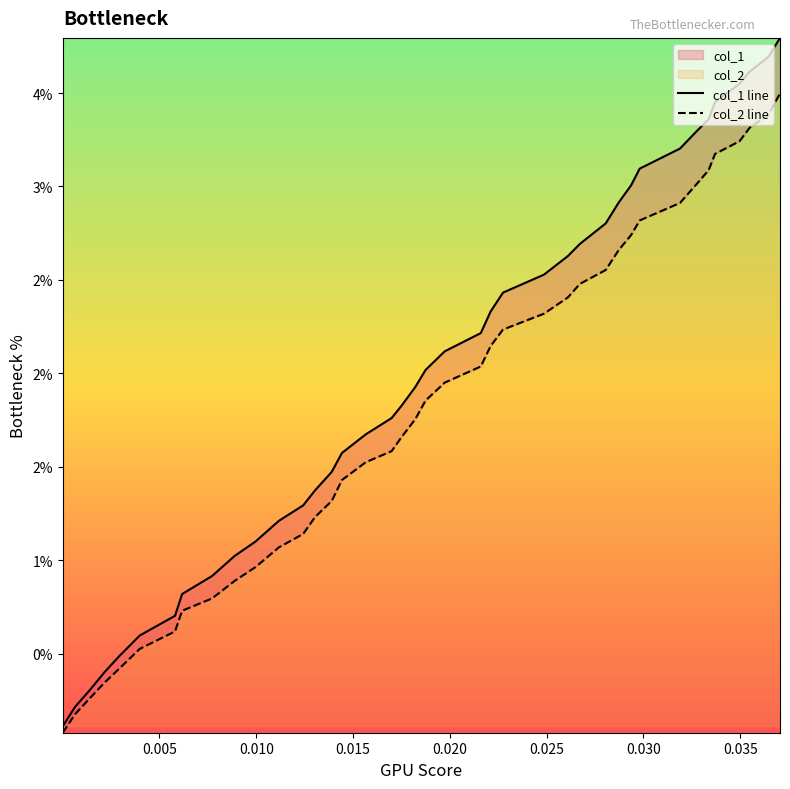

True or false: col_1 line and col_2 line cross at least once.

False